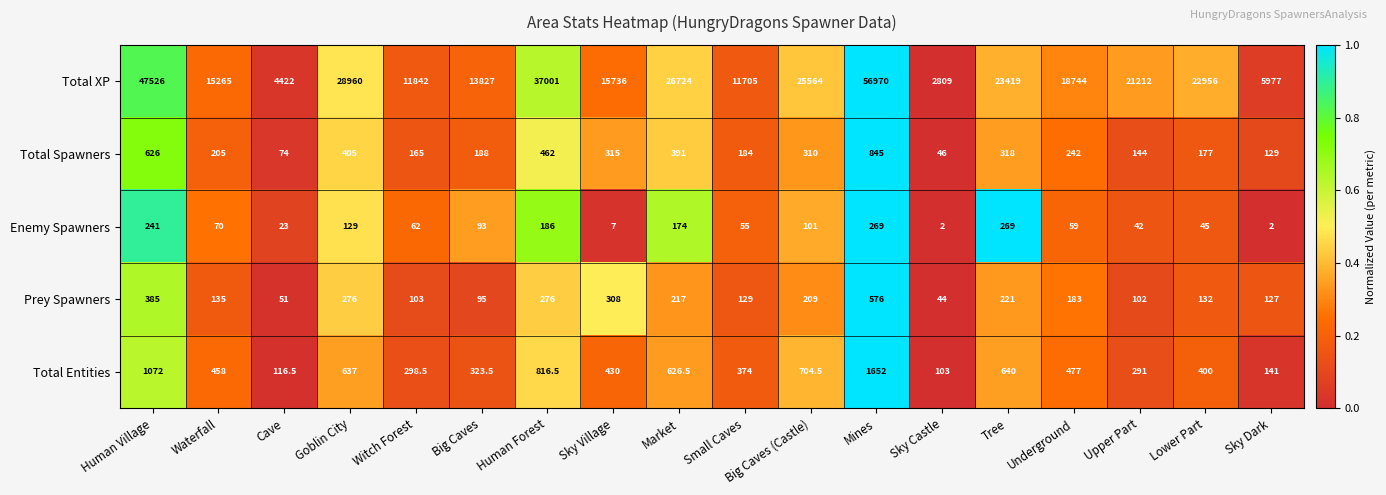

Which series has the largest range (max minus min)?

Total XP